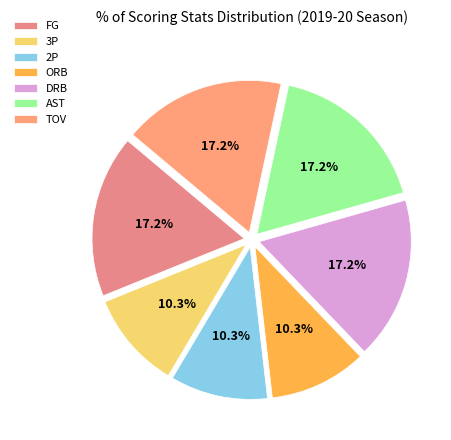

Does 2P account for over 50% of the chart?

No